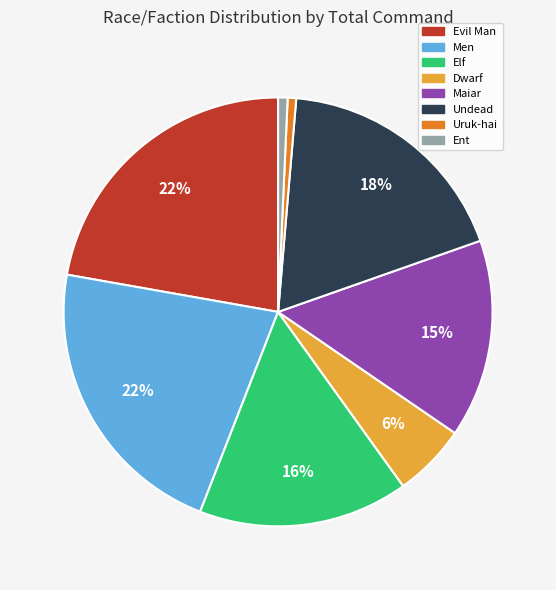

To the nearest percent, what is the difference between the Evil Man and Undead slice percentages?

4%